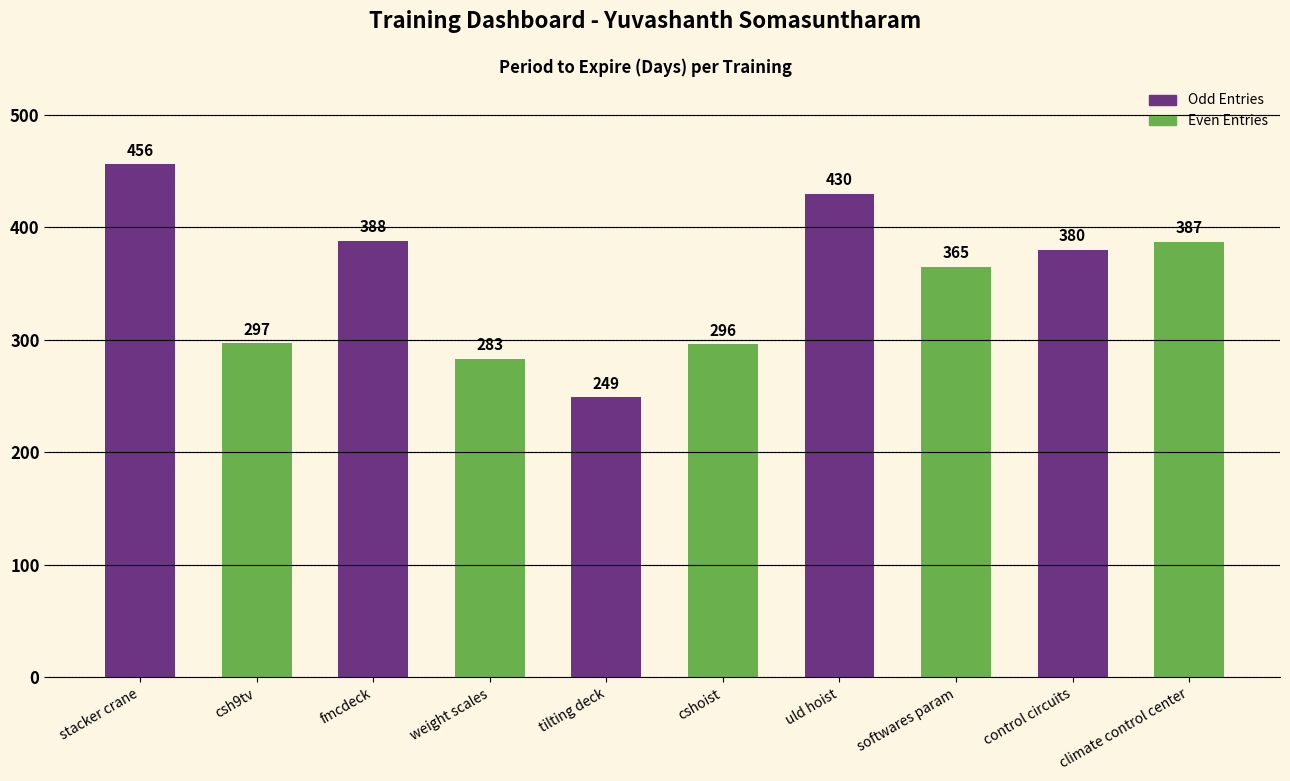

What is the greatest value displayed?

456